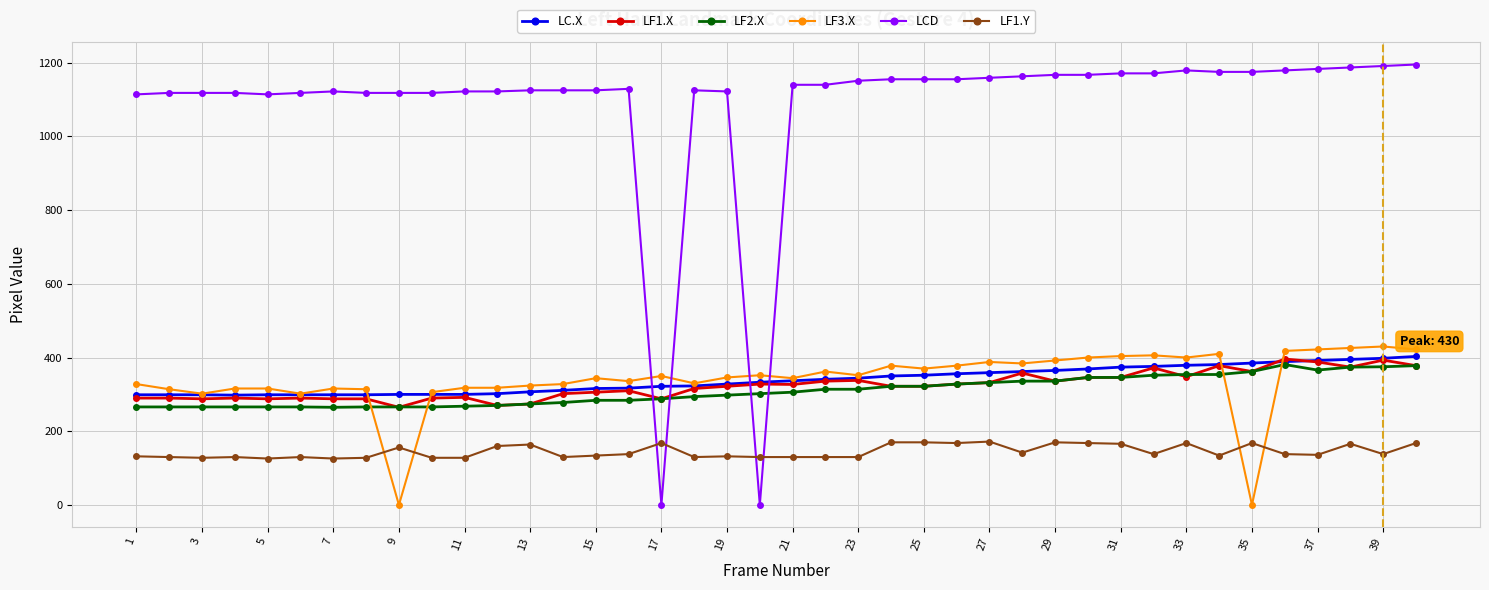

What is the difference between the maximum and minimum values in the LC.X series?

105